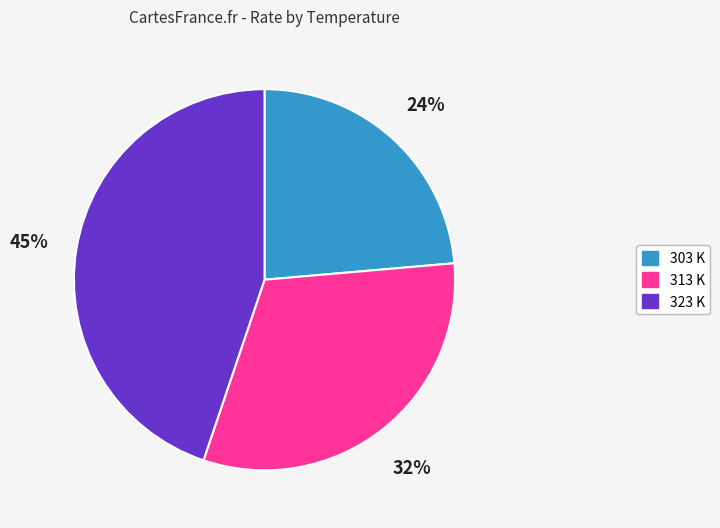

How many segments does this pie chart have?

3